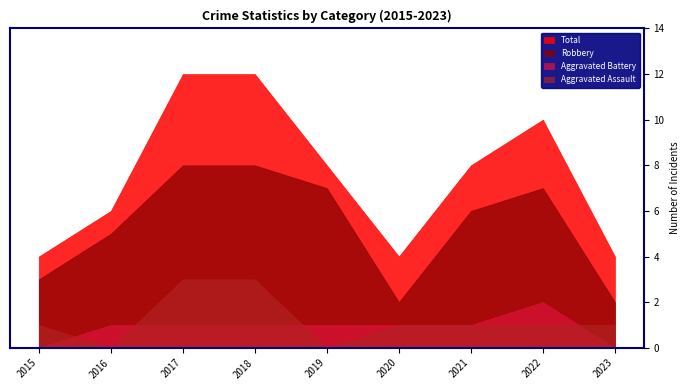

True or false: Aggravated Assault has more than 2 points higher than both neighbors.

False